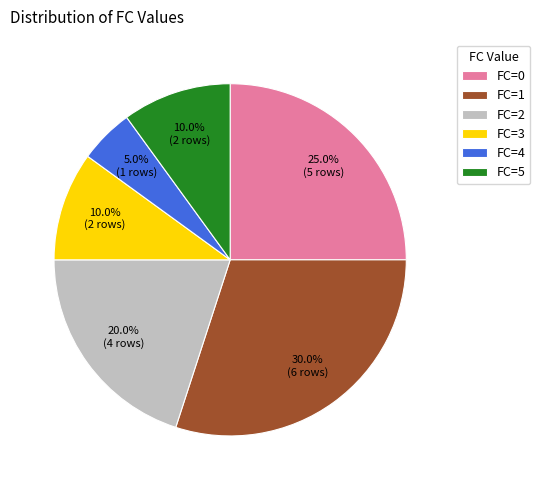

What is the total percentage of FC=3 and FC=0?

35.0%